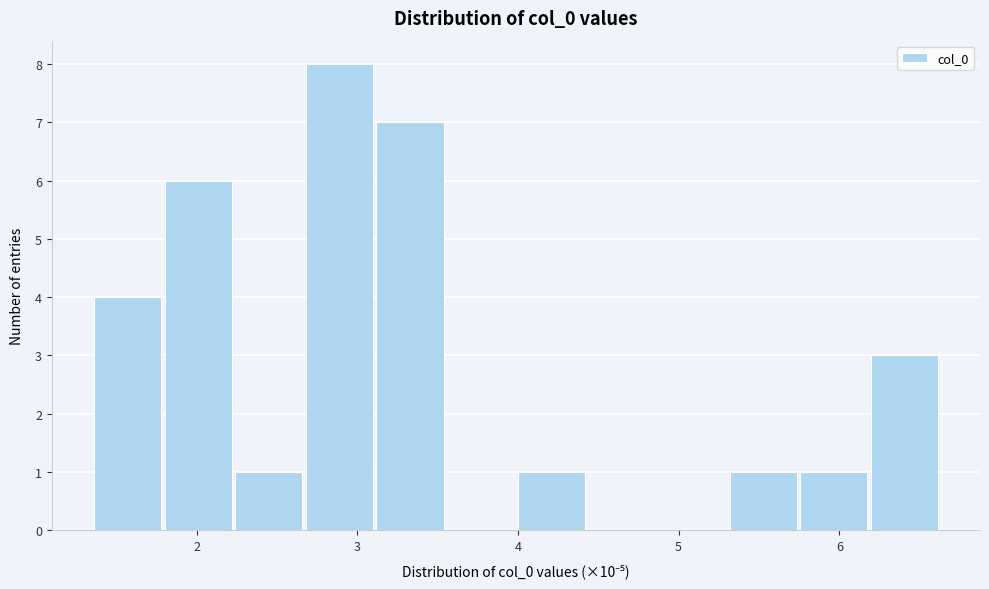

Over which range of the x-axis is the bar tallest?

2.7 to 3.1